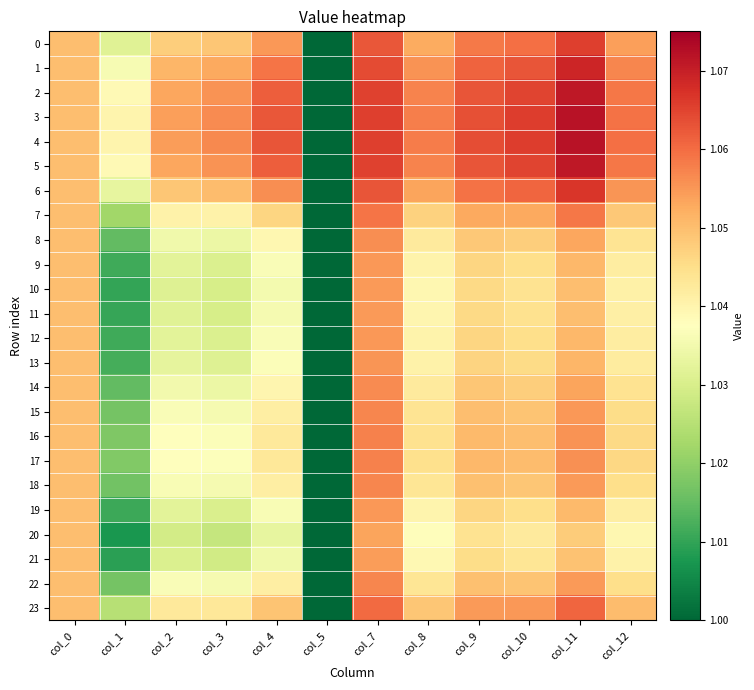

List the series in order of their peak value, lowest first.

20, 21, 10, 11, 19, 12, 9, 13, 8, 14, 18, 22, 15, 16, 17, 7, 23, 0, 6, 1, 2, 5, 3, 4